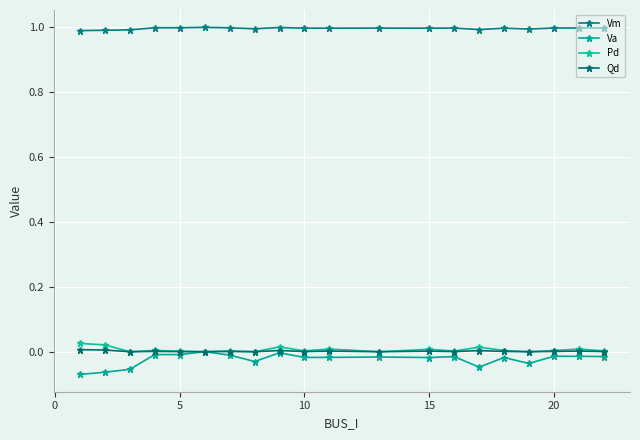

Count the number of categories in the chart.

20